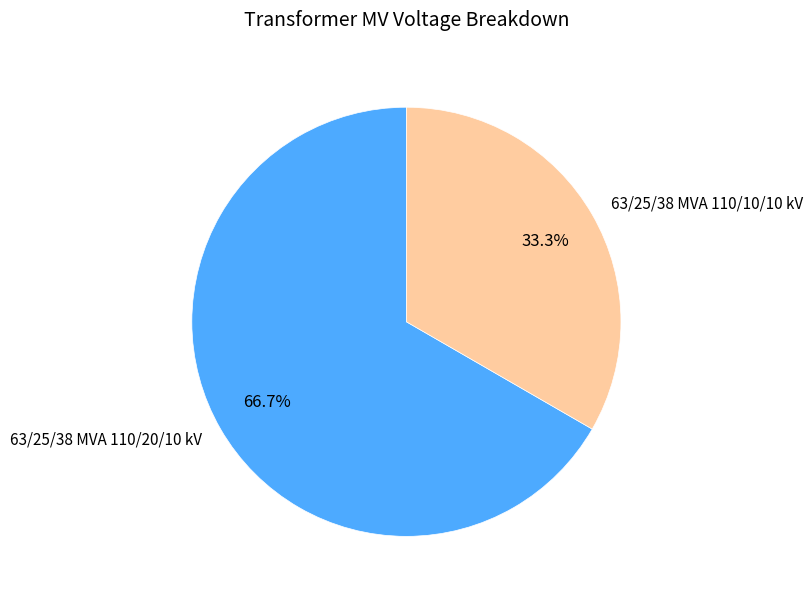

What is the smallest slice in the pie chart?

63/25/38 MVA 110/10/10 kV